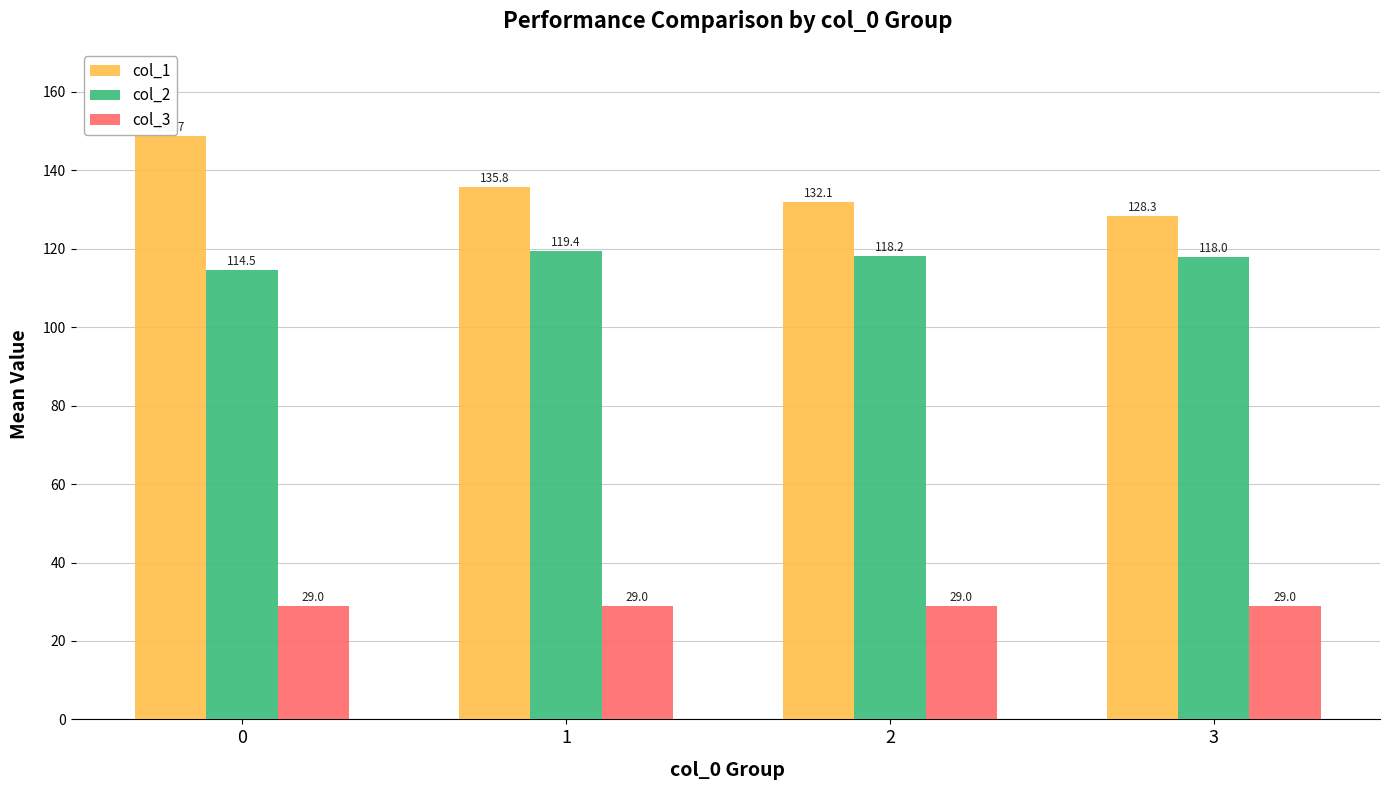

The value of col_3 at 1 is 29.0. True or false?

True